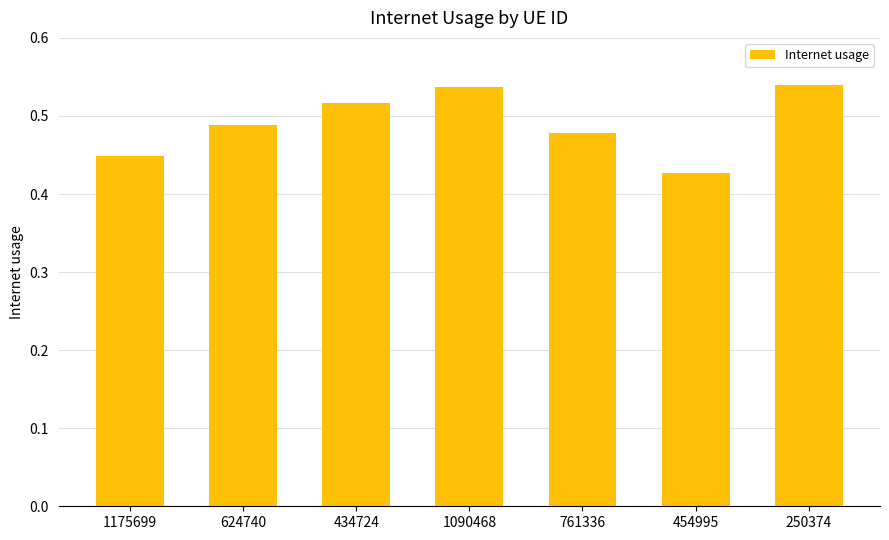

At which category does the chart reach its minimum across all series?

454995